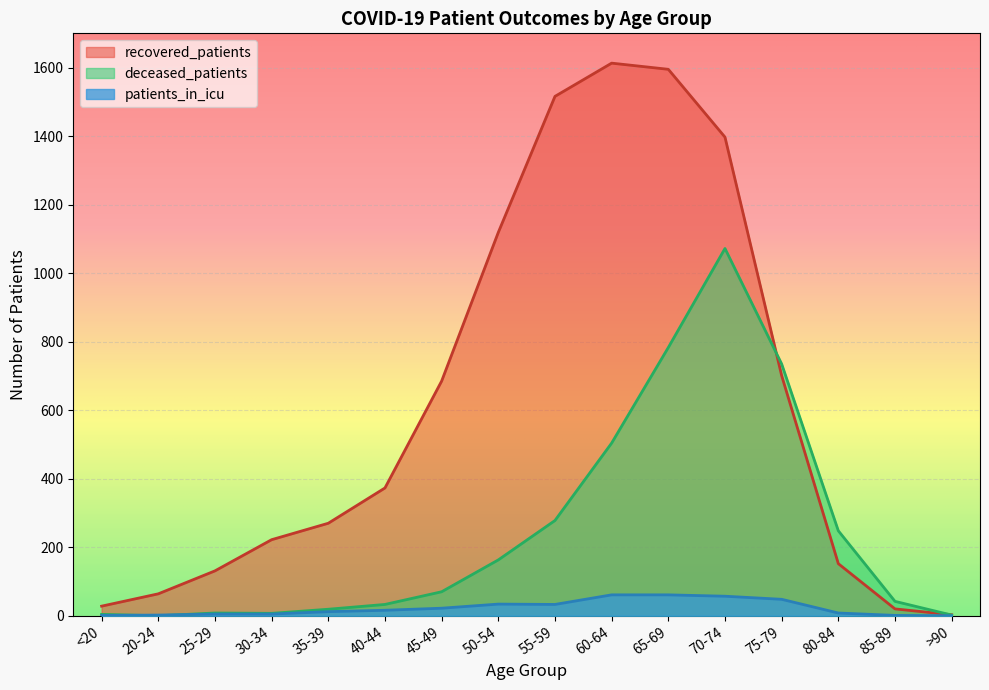

What is the difference between the second highest and minimum values in the recovered_patients series?

1592